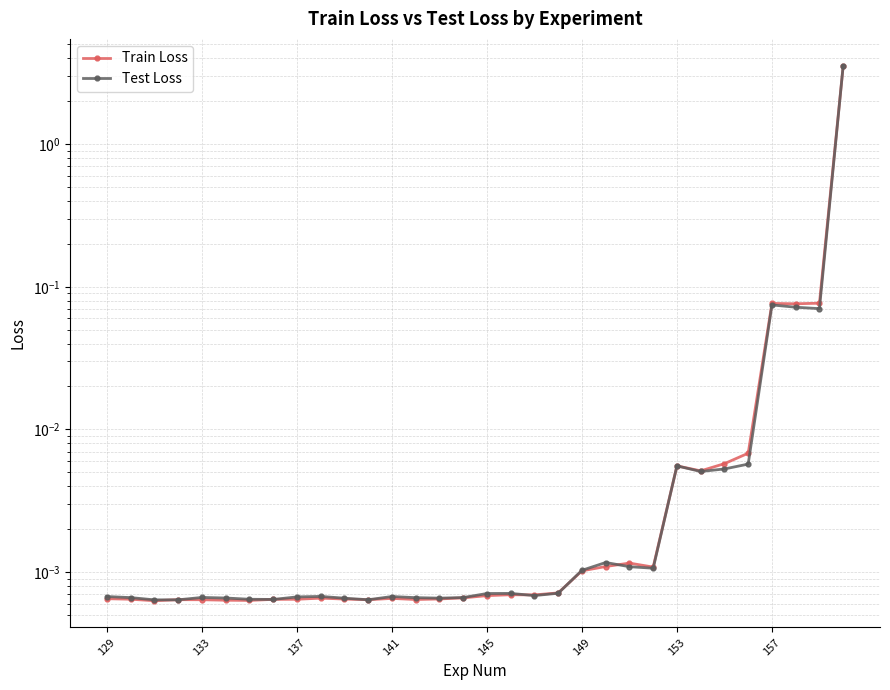

The value of Train Loss at 153 is 0.0. True or false?

False